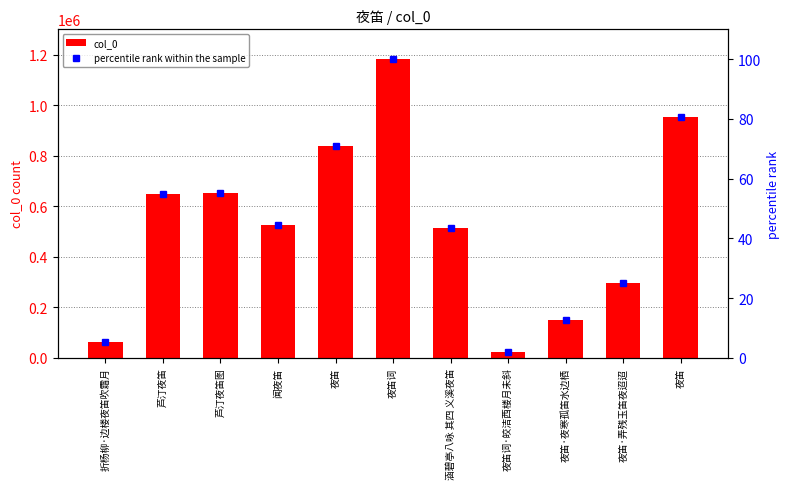

Are the bars horizontal?

No